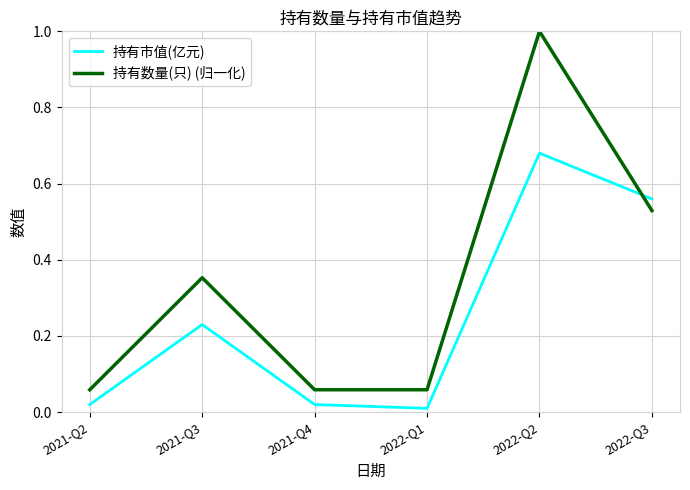

Is the value of 持有数量(只) (归一化) at 2021-Q3 greater than the value of 持有市值(亿元) at 2022-Q2?

No